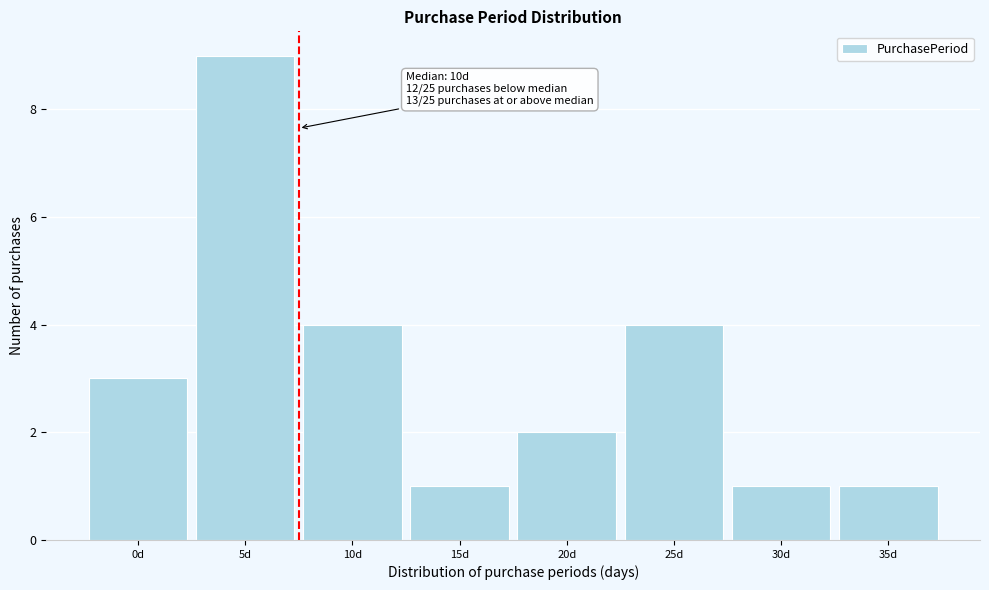

Reading right to left, what are all the values shown in this chart?

35d=1	30d=1	25d=4	20d=2	15d=1	10d=4	5d=9	0d=3